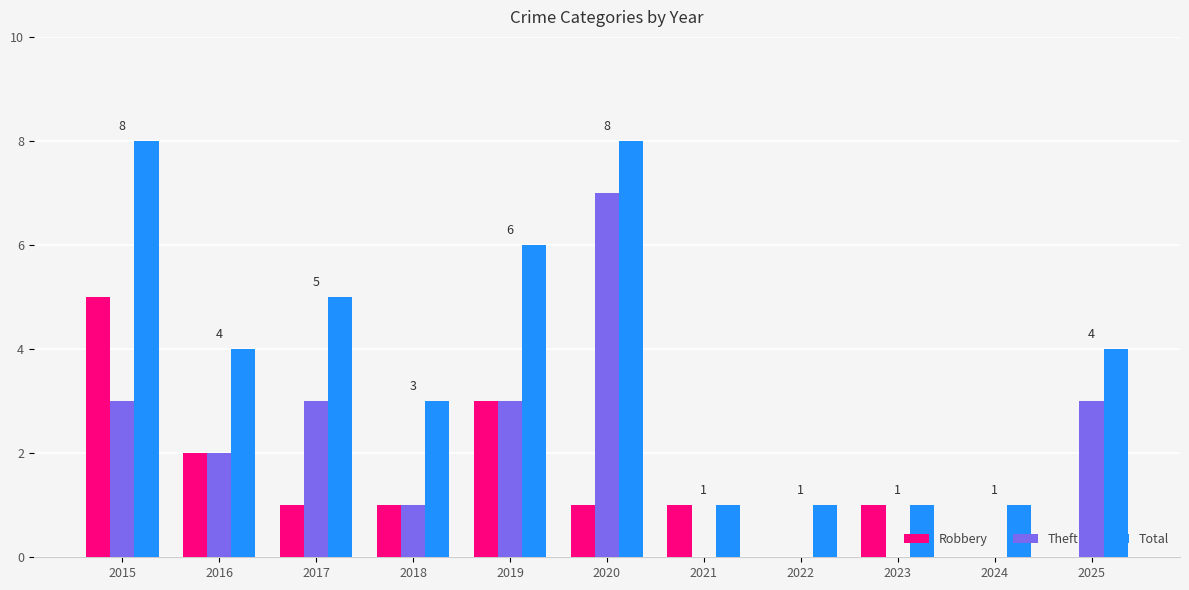

True or false: Total has a value of 2 at 2022.

False